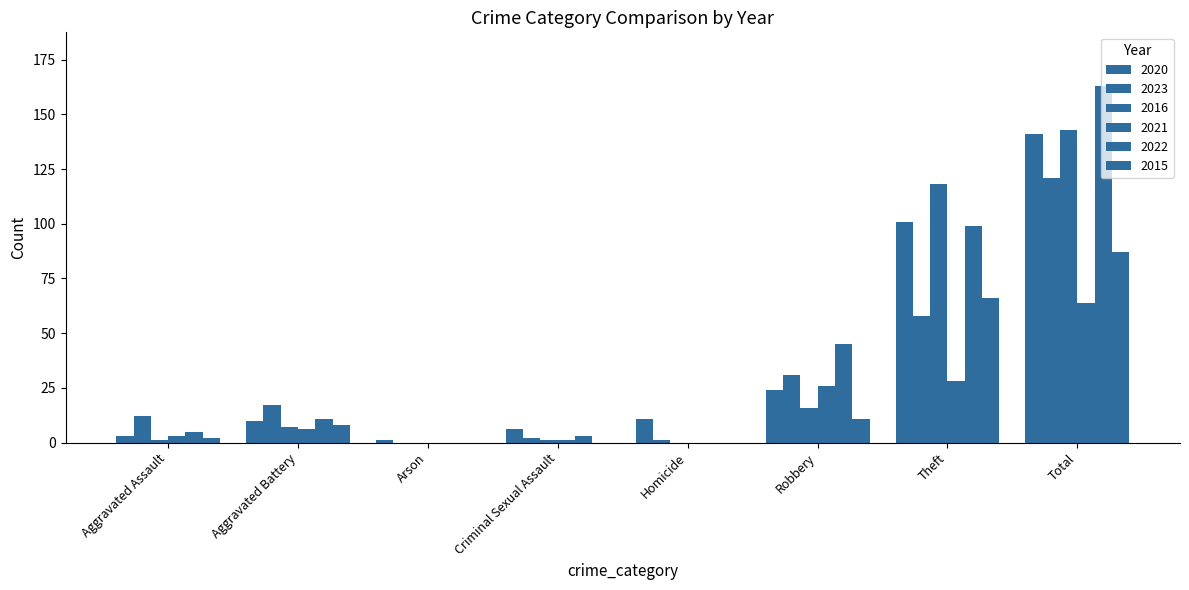

How many series are shown in this chart?

6